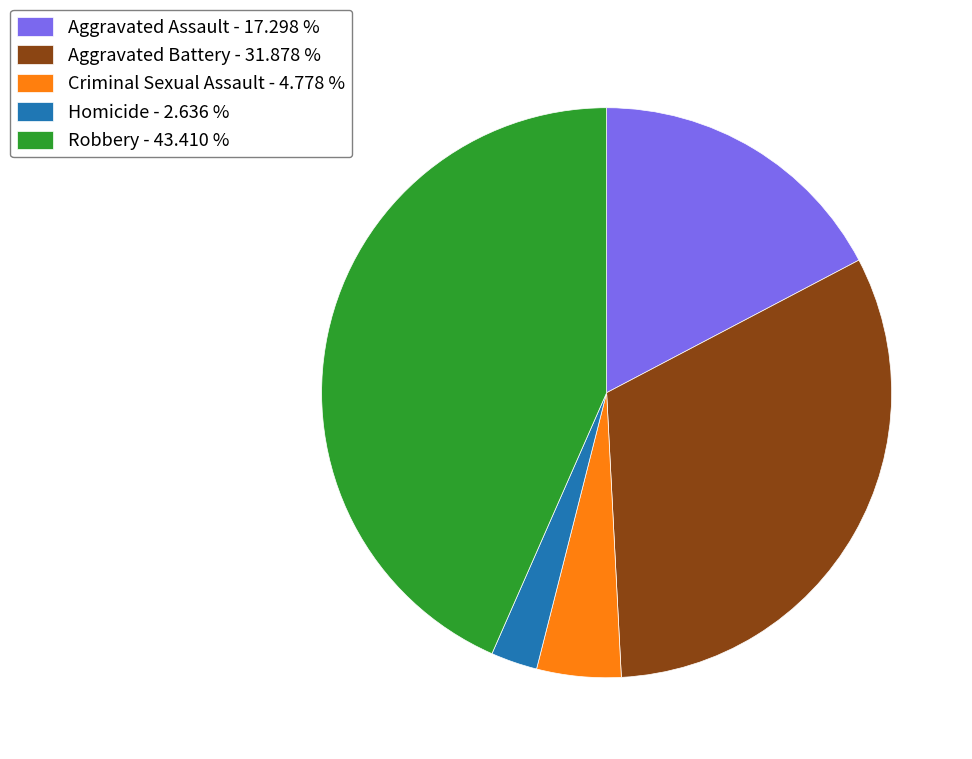

Is Homicide - 2.636 % the majority of the pie?

No